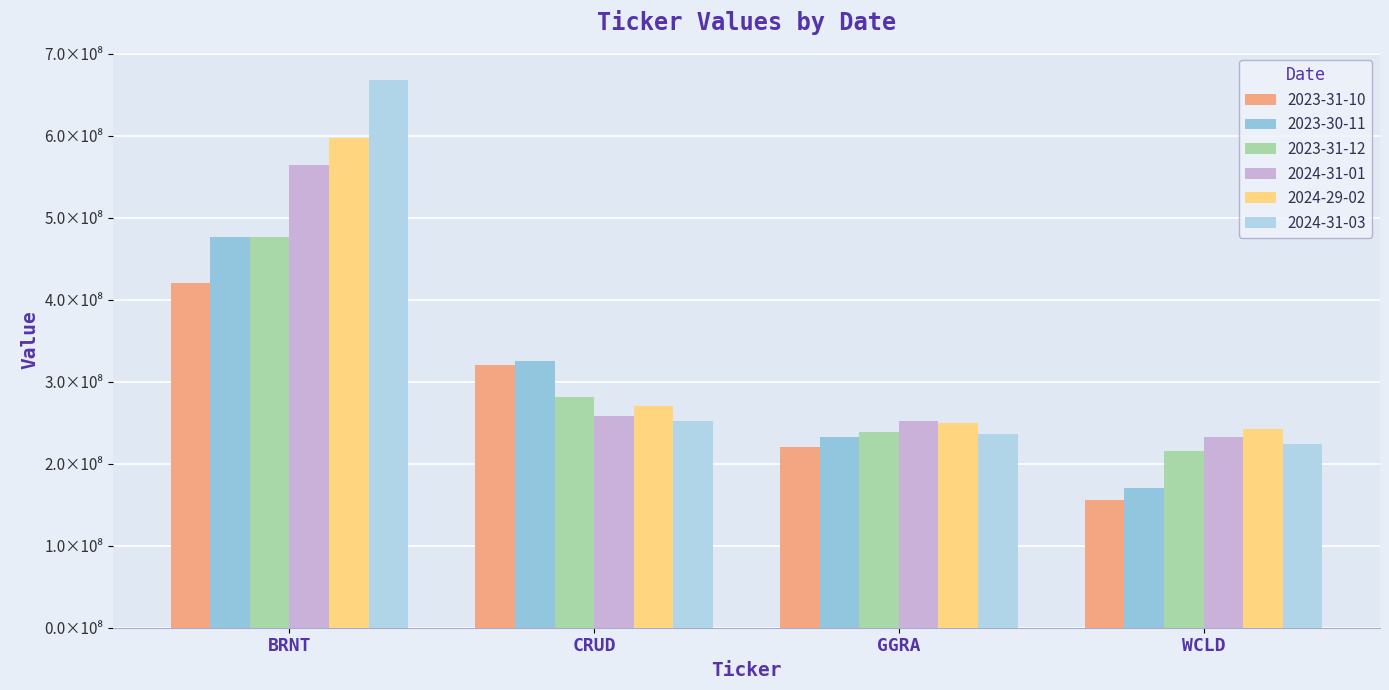

True or false: 2024-31-03 has a value of 252386237.6 at CRUD.

True